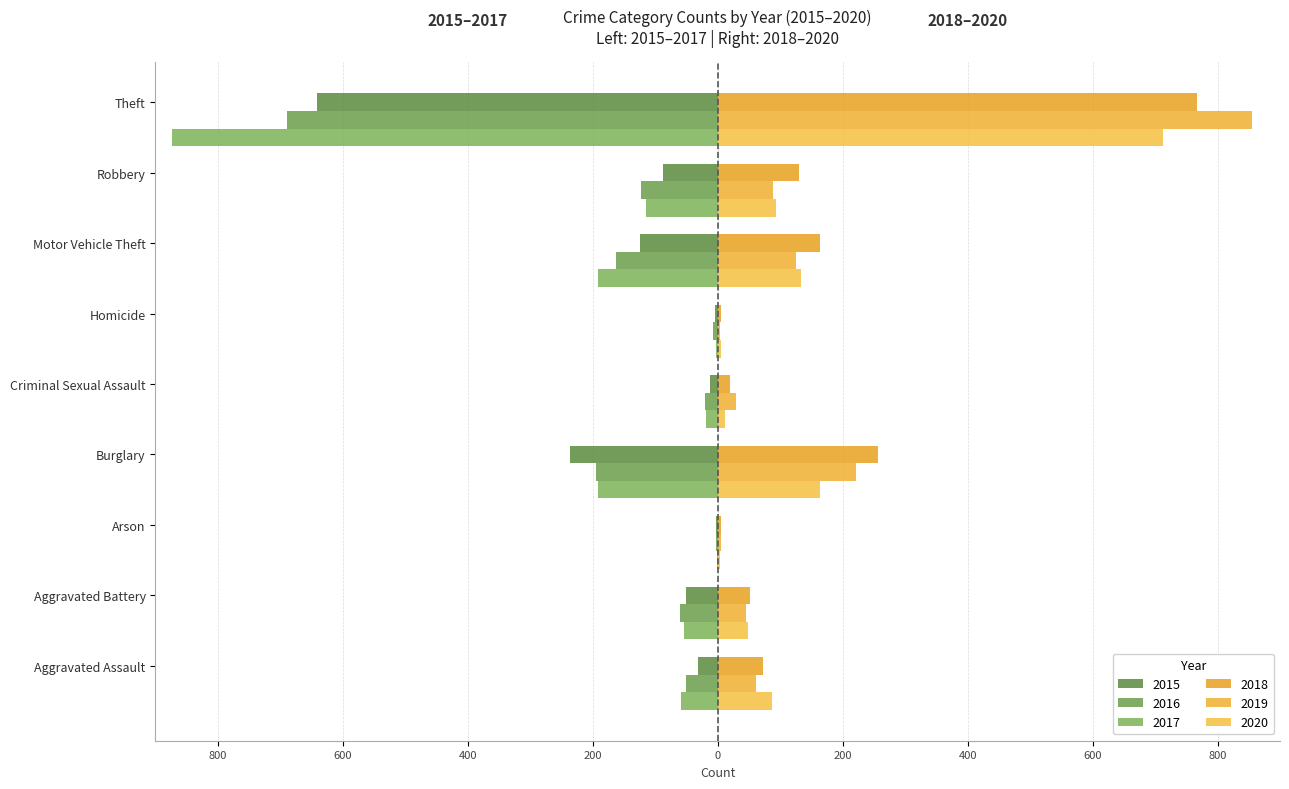

The value of 2016 at Theft is -1153. True or false?

False